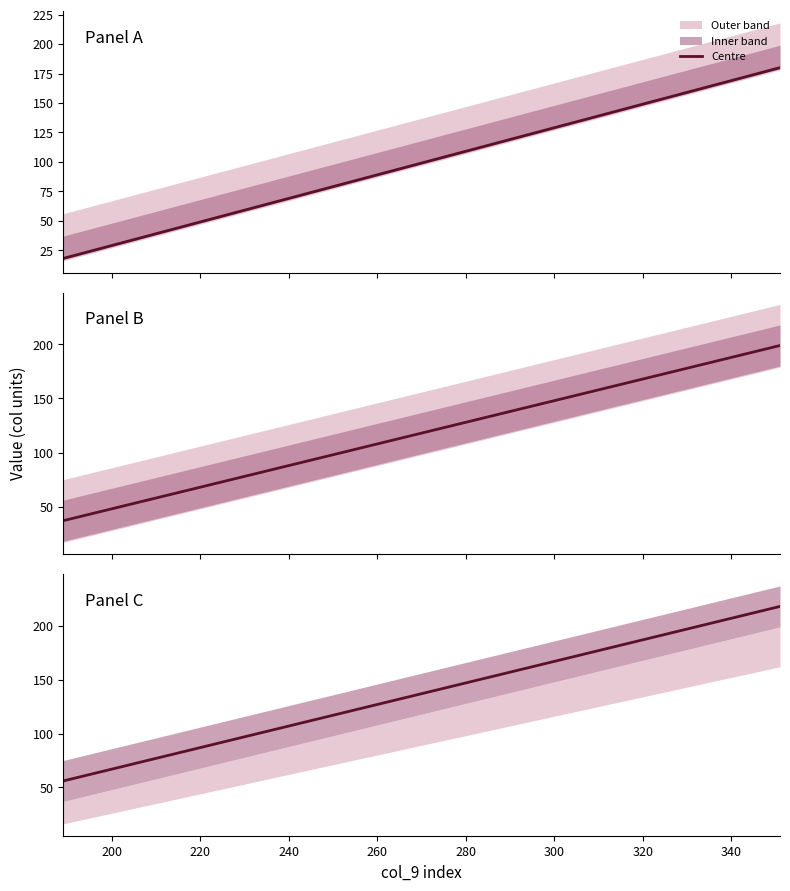

What is the ratio of the value at 280 to the value at 200?

3.0